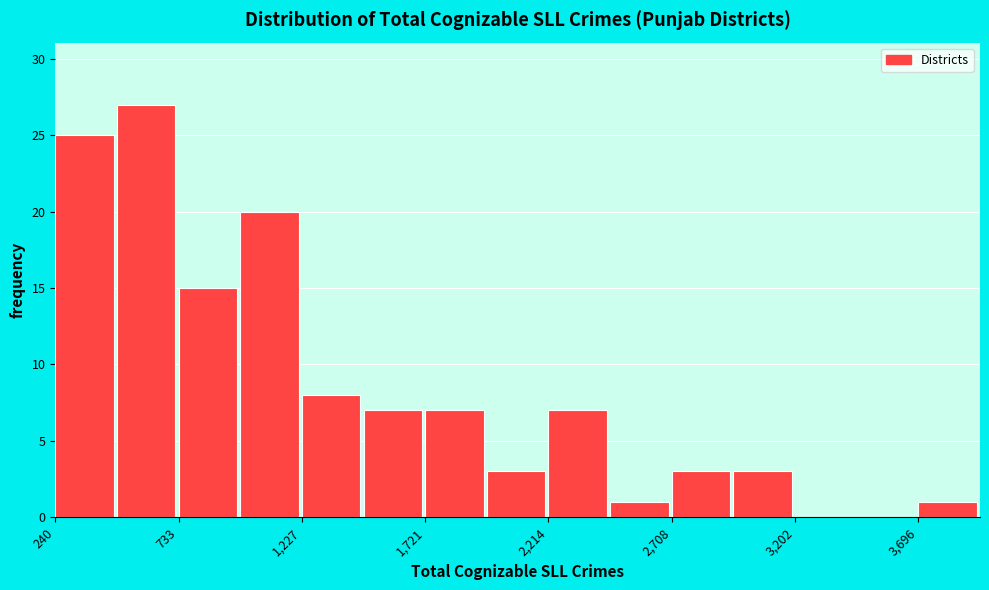

Reading left to right, list every bar in this chart as the range it spans on the x-axis followed by its height. Neither the bar edges nor the heights are printed on the chart, so give them approximately, as read against the axes.

250 to 500: 25
500 to 750: 27
750 to 1000: 15
1000 to 1250: 20
1250 to 1450: 8
1450 to 1700: 7
1700 to 1950: 7
1950 to 2200: 3
2200 to 2450: 7
2450 to 2700: 1
2700 to 2950: 3
2950 to 3200: 3
3200 to 3450: 0
3450 to 3700: 0
3700 to 3950: 1